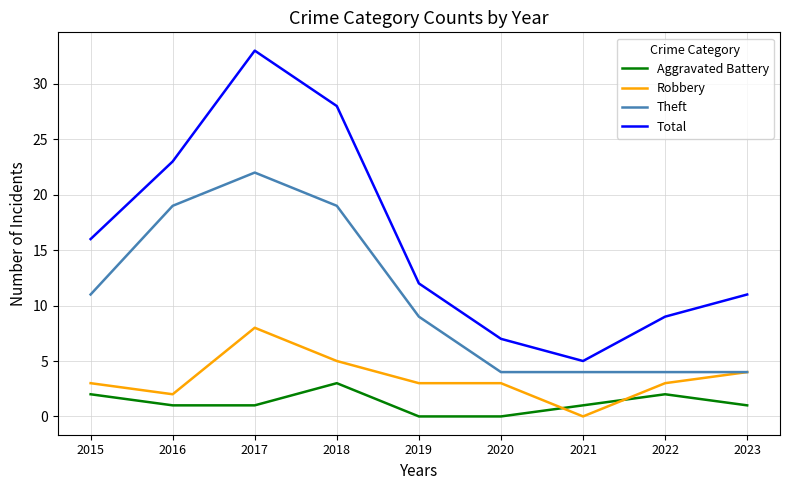

Which category has the highest value in the Total series?

2017